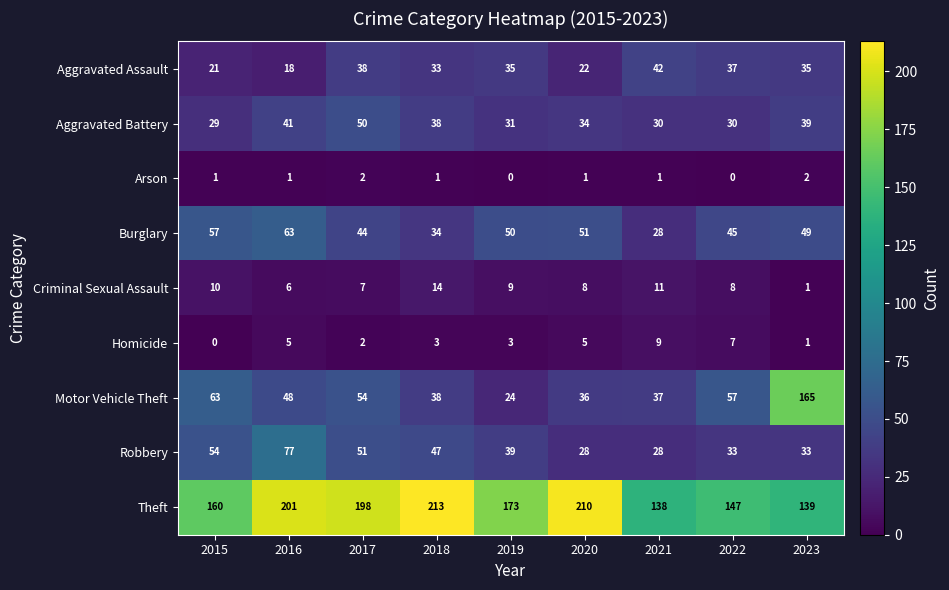

At which label does Burglary first exceed 49?

2015